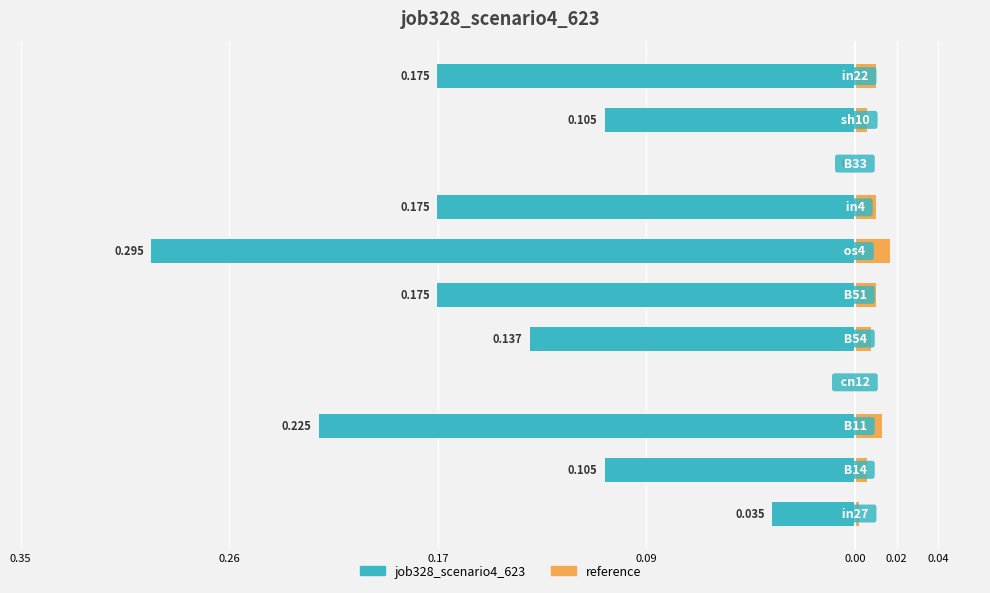

Reading right to left, transcribe all the data shown in this chart.

-0.2	-0.1	0.0	-0.2	-0.3	-0.2	-0.1	0.0	-0.2	-0.1	-0.0